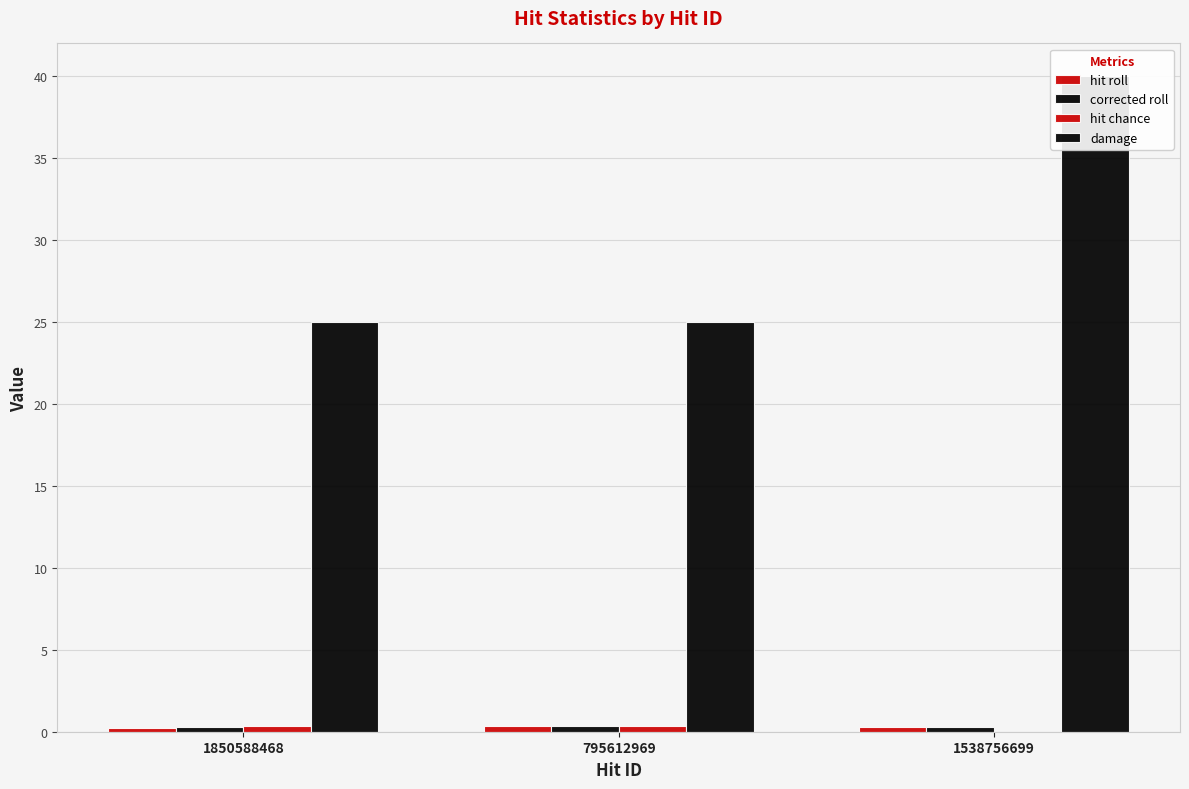

What are all the series names shown in the legend?

hit roll, corrected roll, hit chance, damage